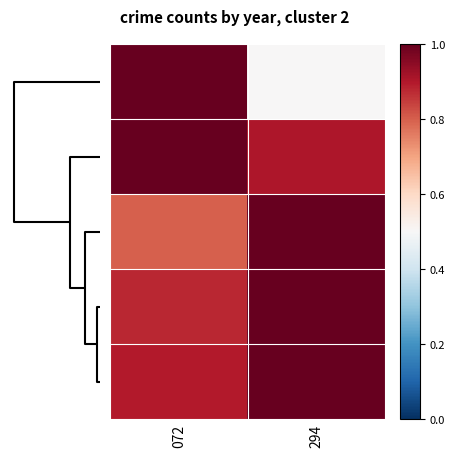

How many data points does each series have?

2